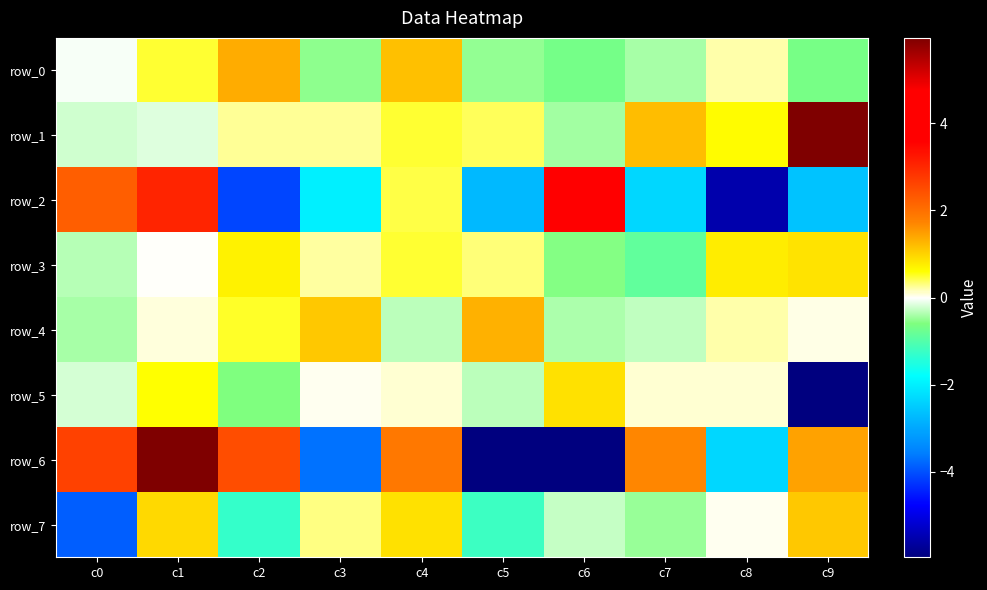

True or false: row_1 has a value of -0.1 at c1.

True